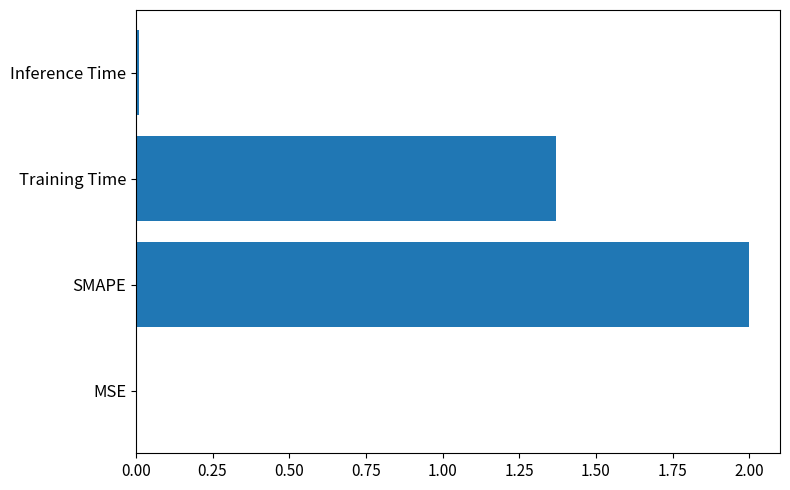

What is the greatest value displayed?

2.0